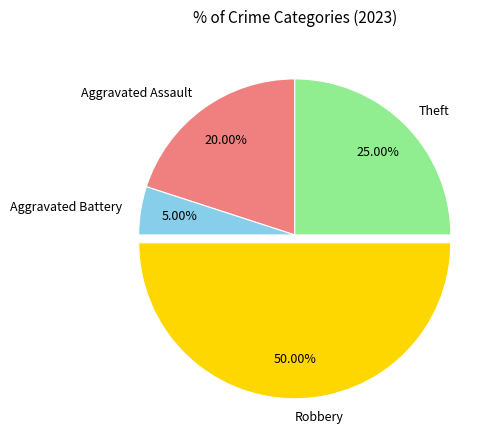

Which category has the biggest portion of the pie?

Robbery